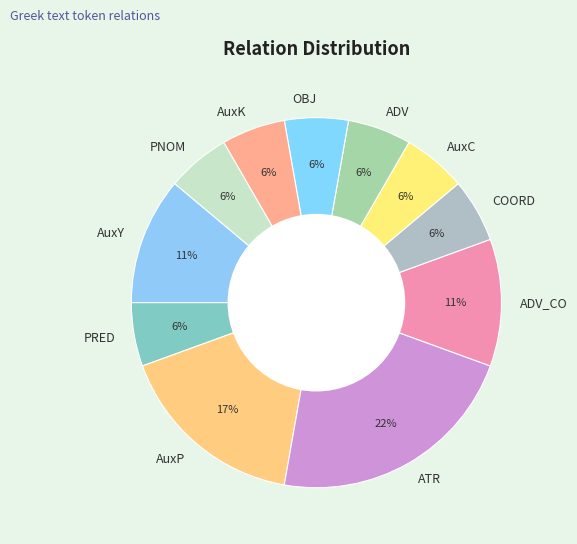

Which category has the biggest portion of the pie?

ATR